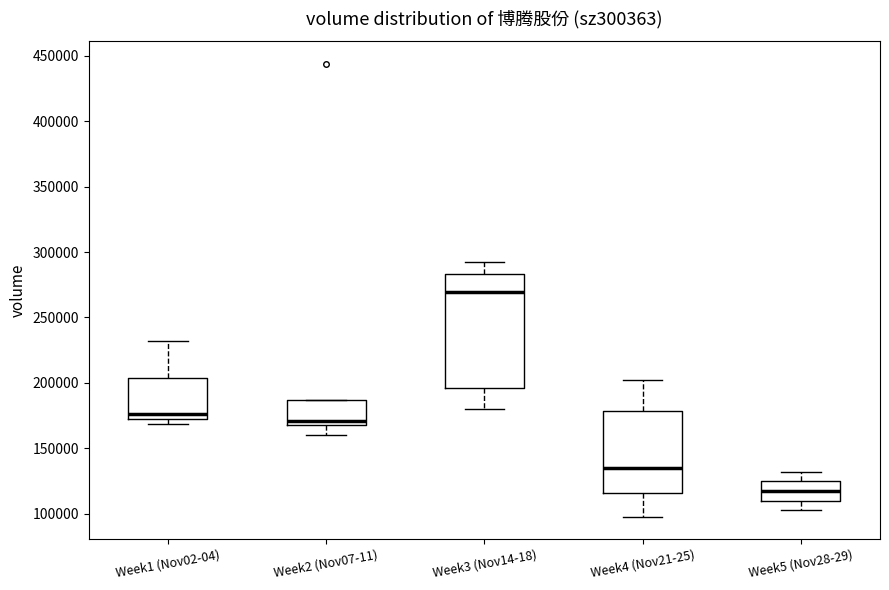

Which box's median line is the lowest?

Week5 (Nov28-29)